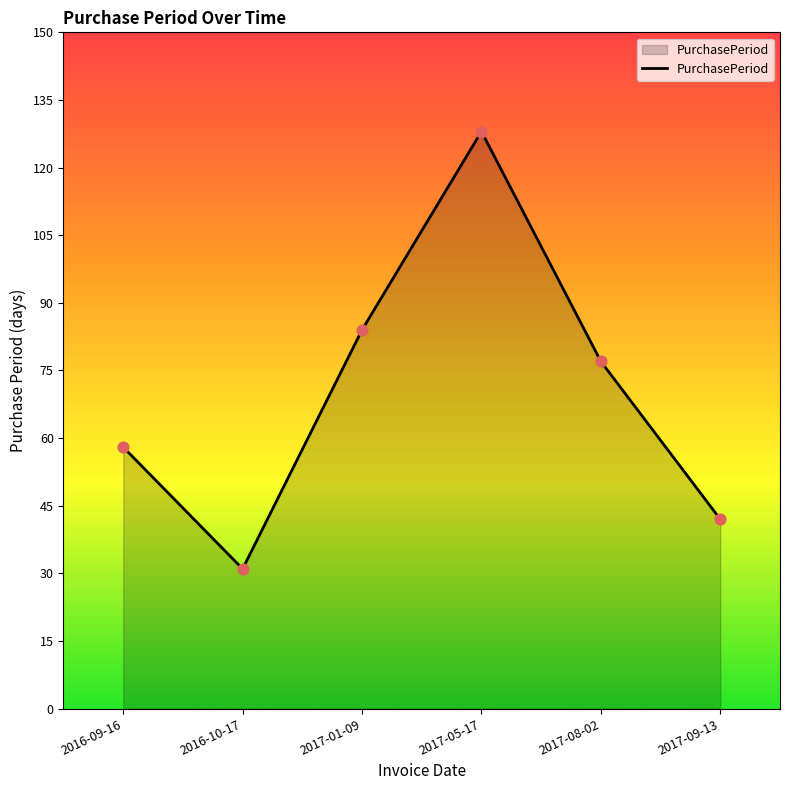

What is the change in value from 2017-01-09 to 2017-08-02?

-7